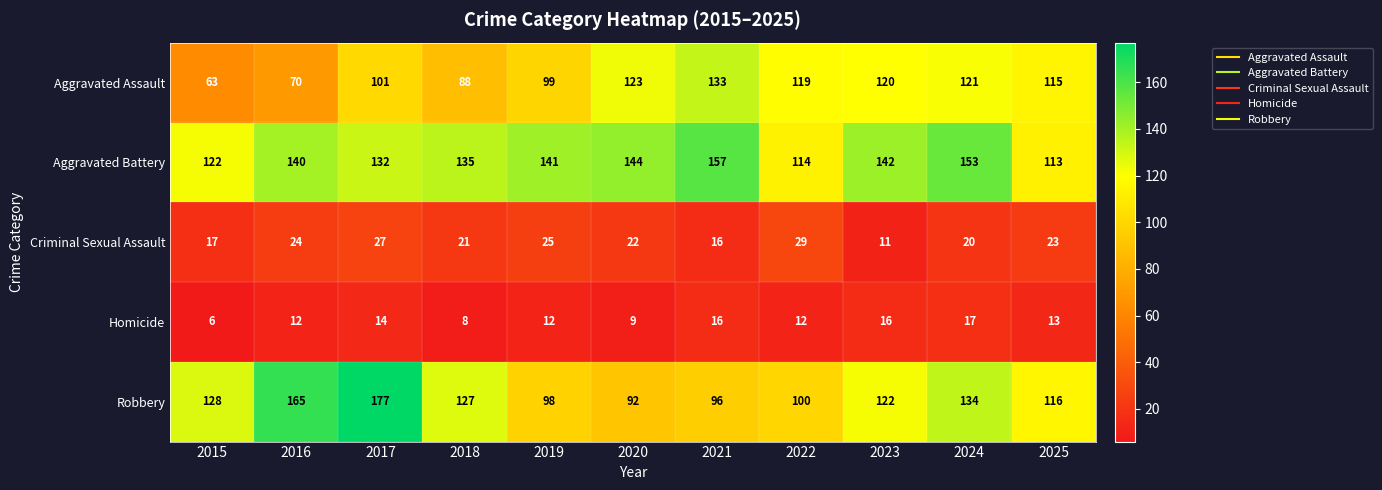

The Criminal Sexual Assault series shows 16 at 2021. True or false?

True